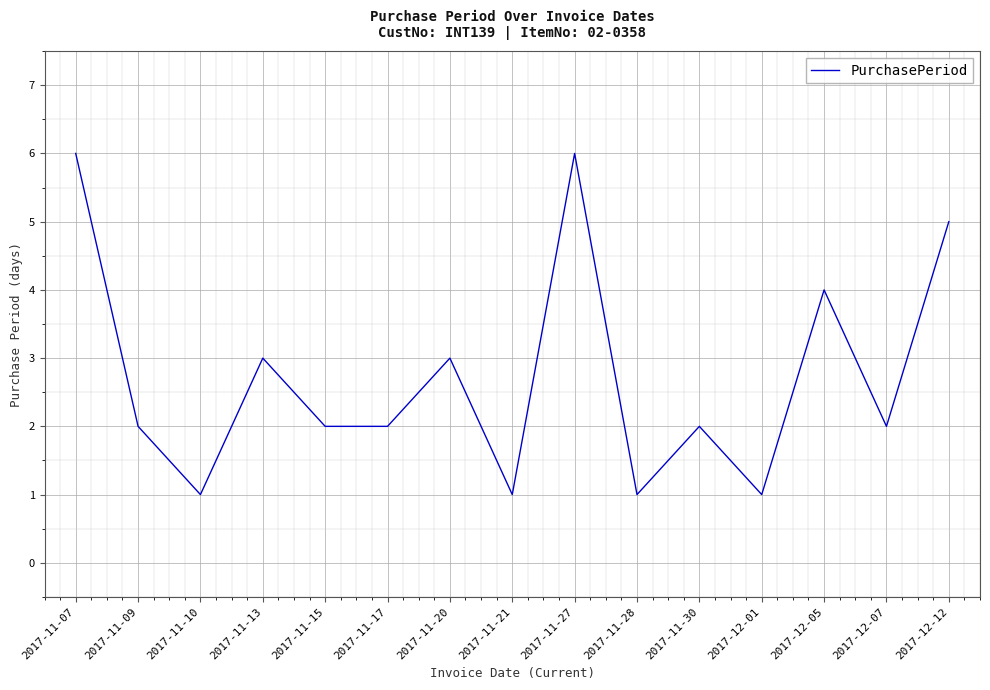

What is the minimum value shown in the chart?

1